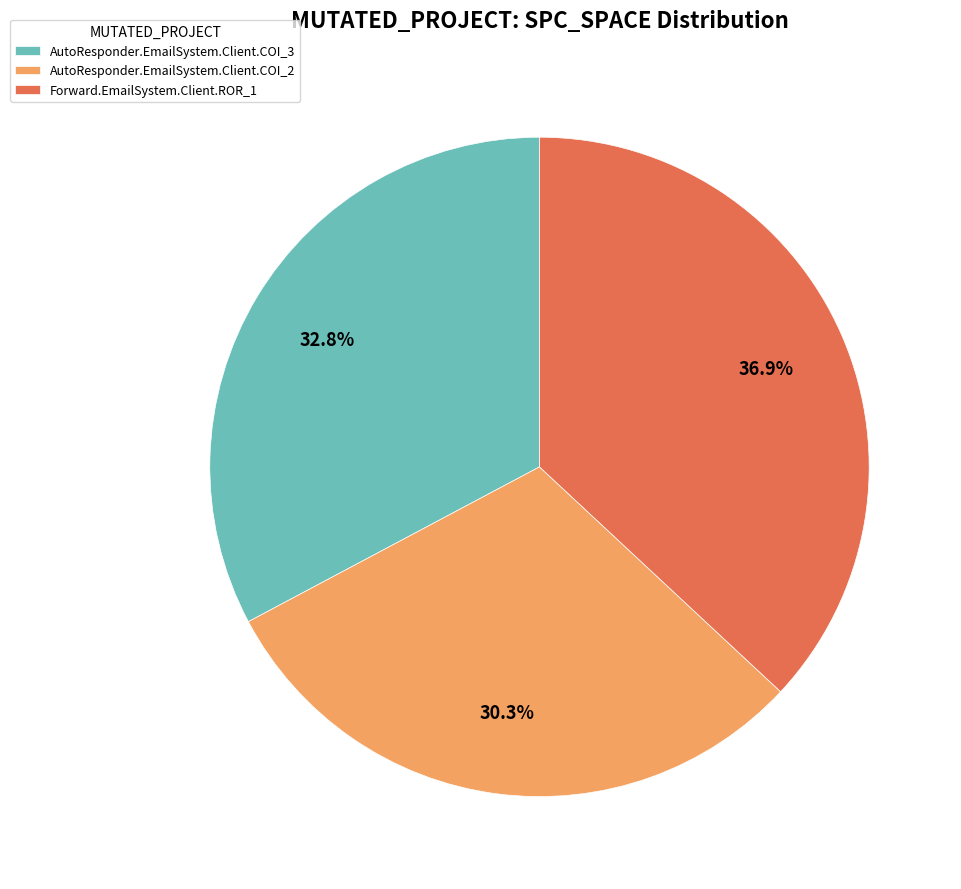

Rank the categories by value from lowest to highest.

AutoResponder.EmailSystem.Client.COI_2, AutoResponder.EmailSystem.Client.COI_3, Forward.EmailSystem.Client.ROR_1